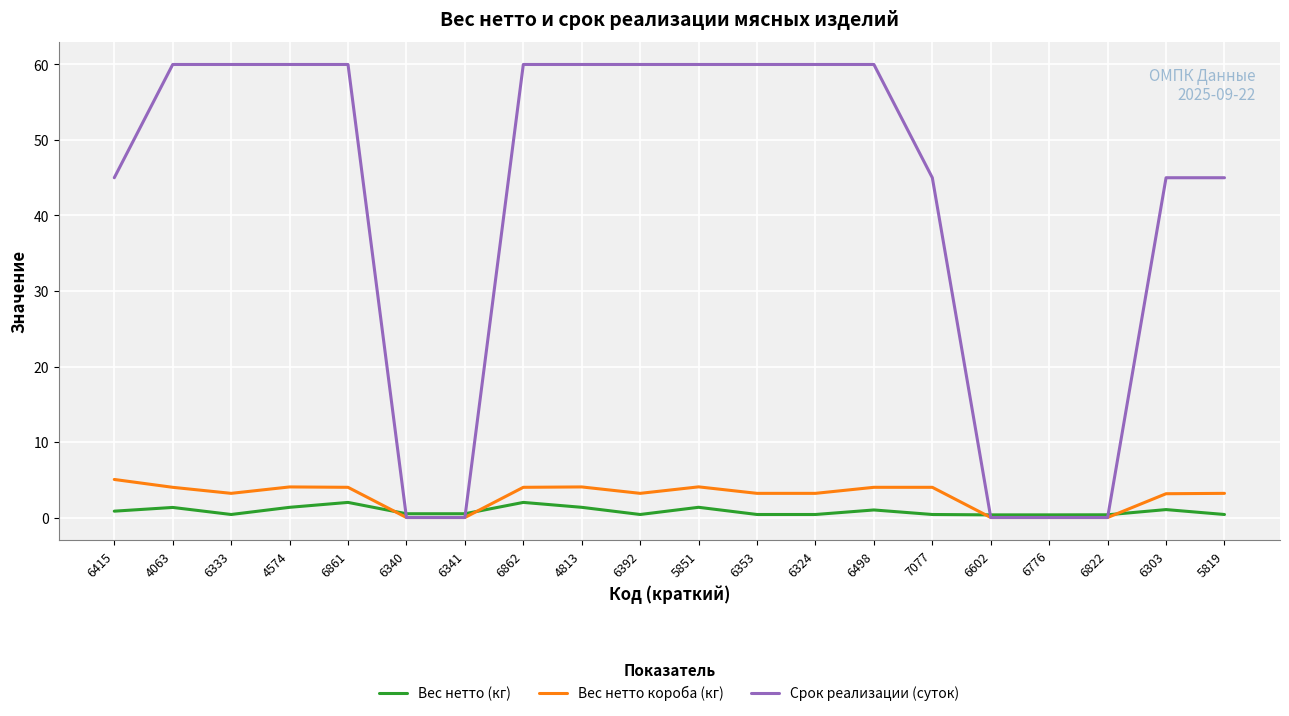

Which series has the largest range (max minus min)?

Срок реализации (суток)